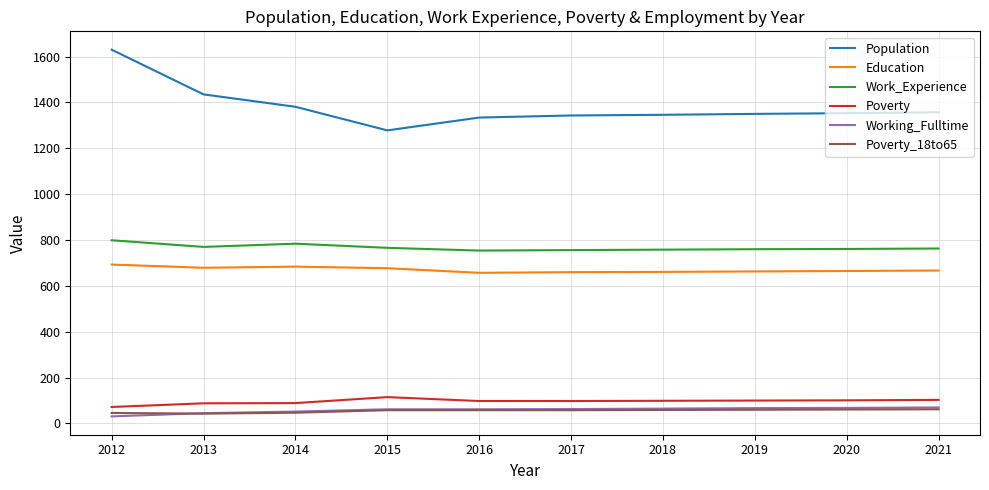

What is the highest value of the Population series?

1630